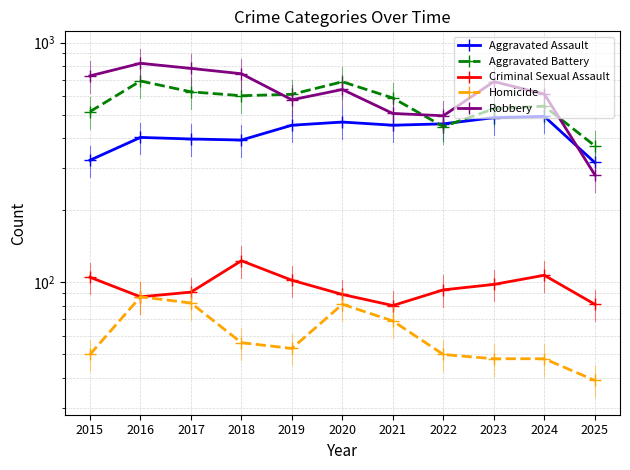

Between which two adjacent categories do Aggravated Assault and Aggravated Battery first intersect?

2021 and 2022